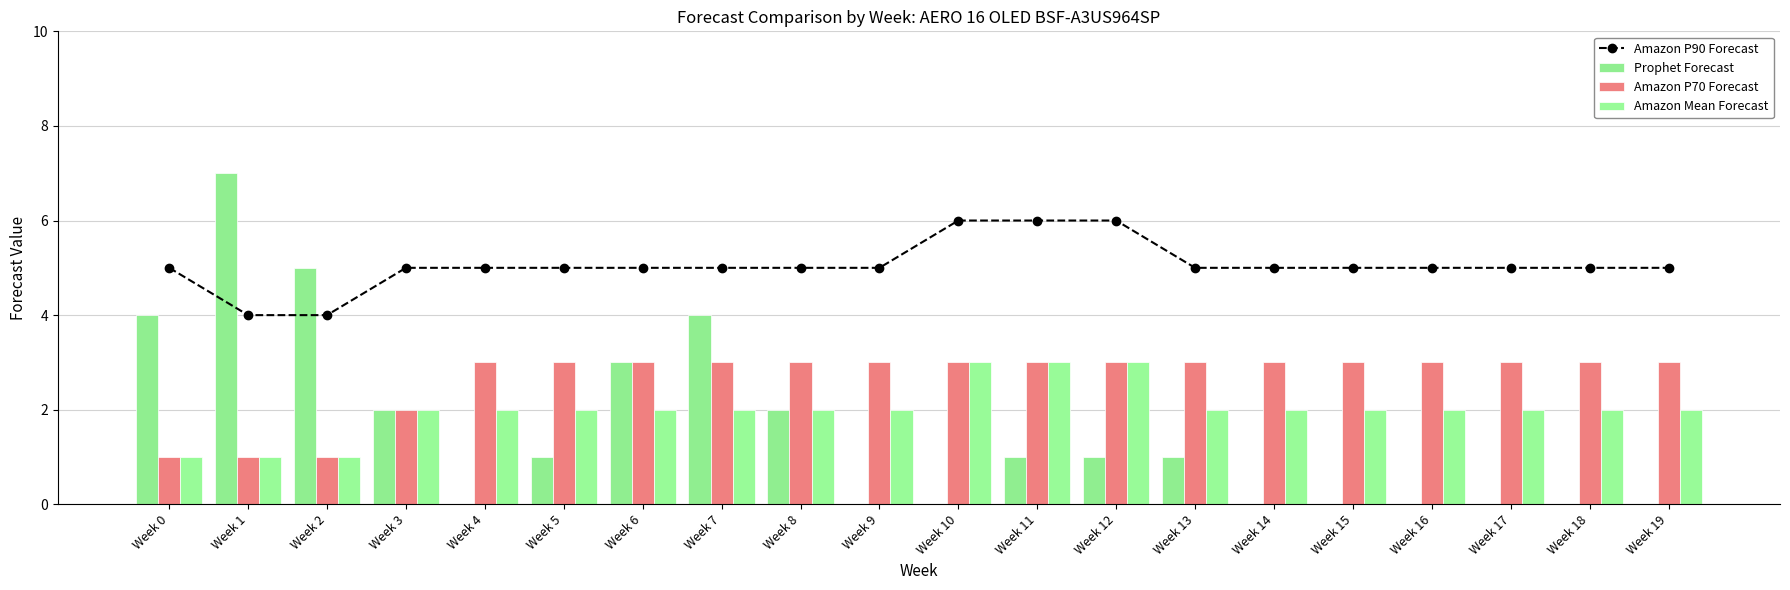

At which category is the sum across all series the highest?

Week 7